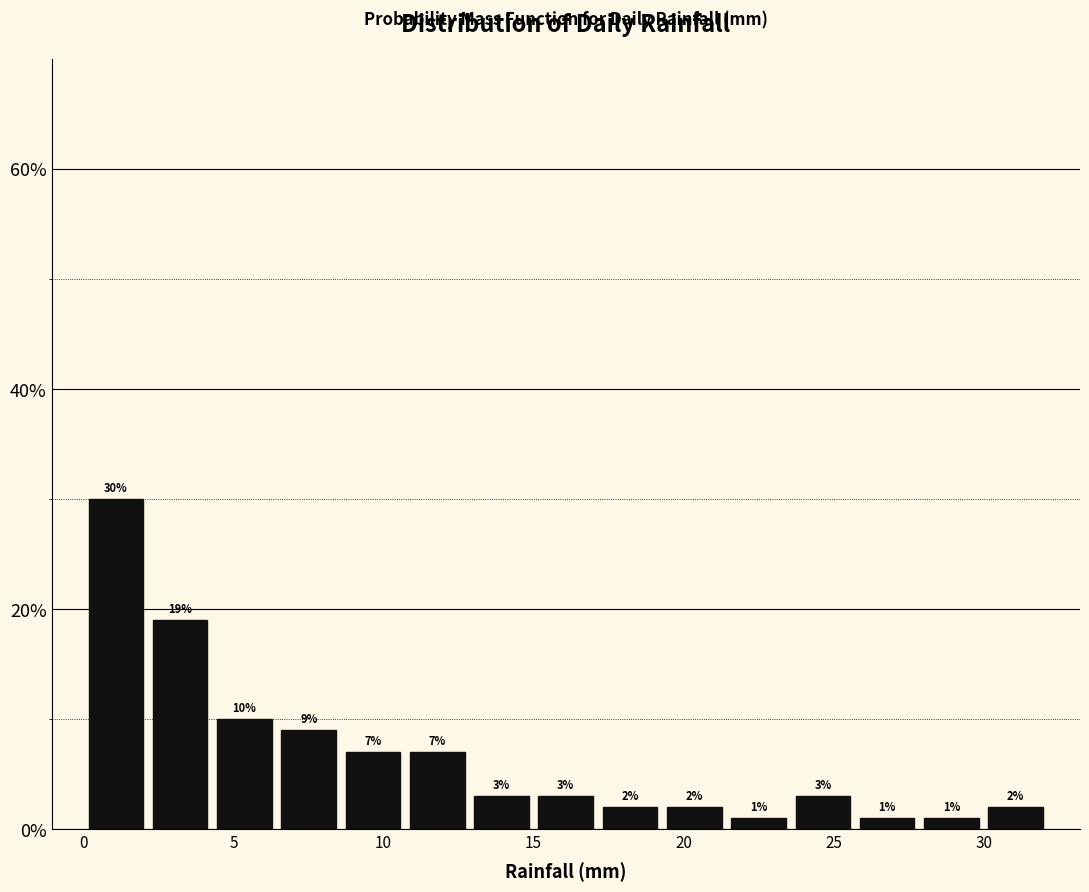

How tall is the bar that spans 25.5 to 28.0 on the x-axis? The bar edges are not printed on the chart, so give them approximately, as read against the axis.

1